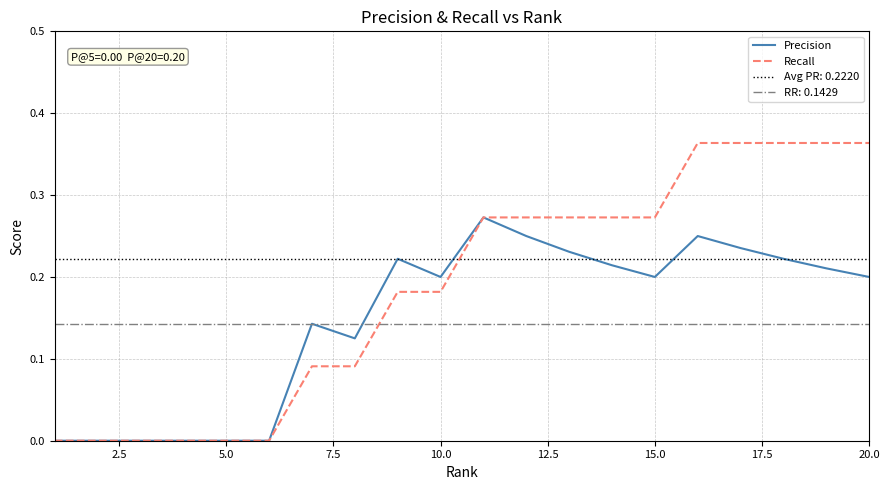

The Precision series shows 0.2 at 5.0. True or false?

False